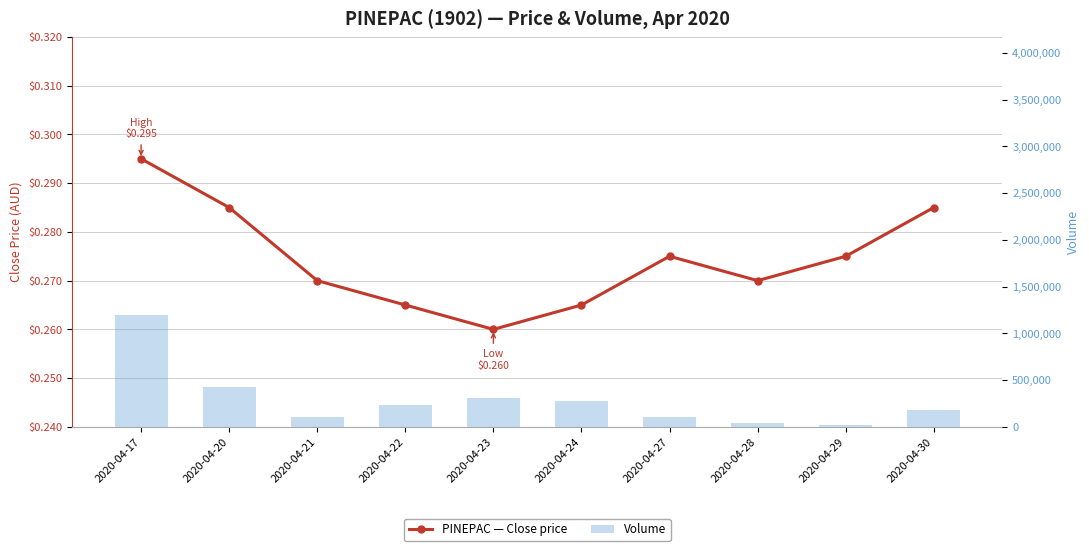

What is the sum of the Volume values at 2020-04-17 and 2020-04-30?

1377600.0